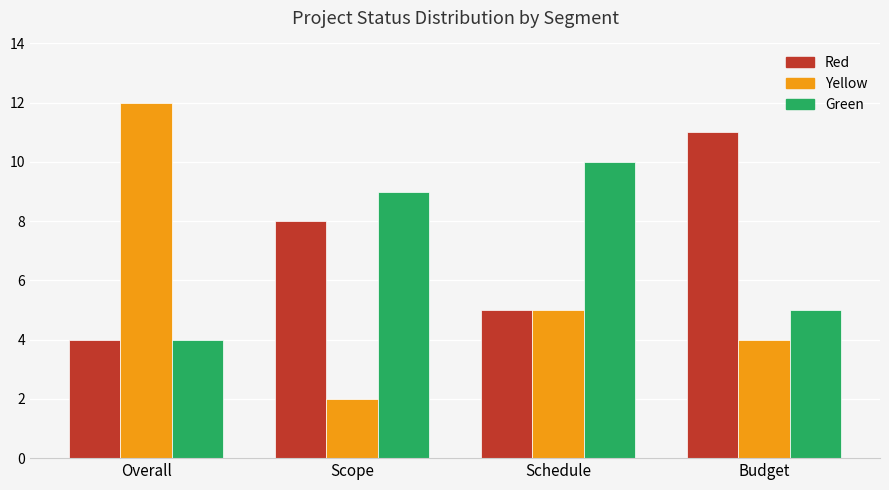

How many categories are shown in the chart?

4